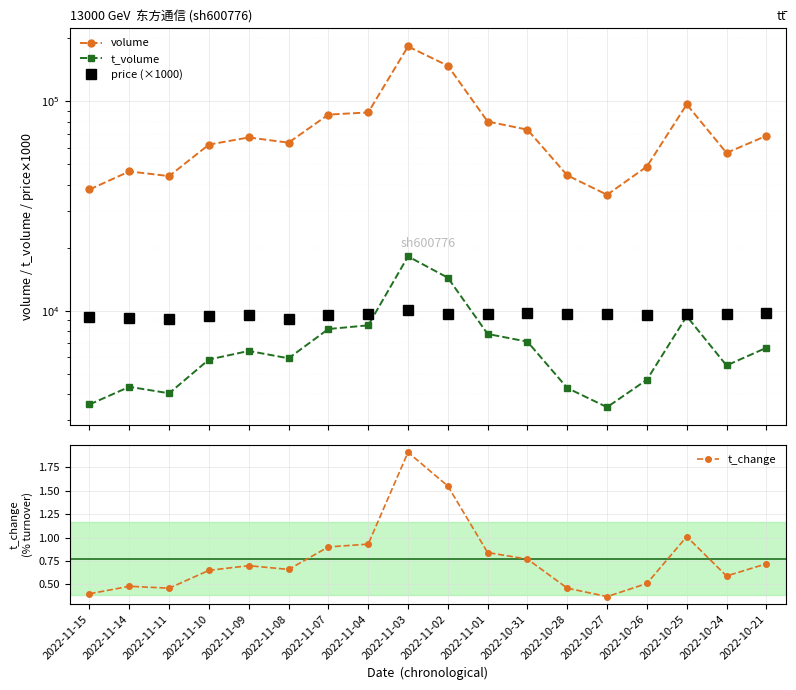

What is the maximum value for t_change?

1.9